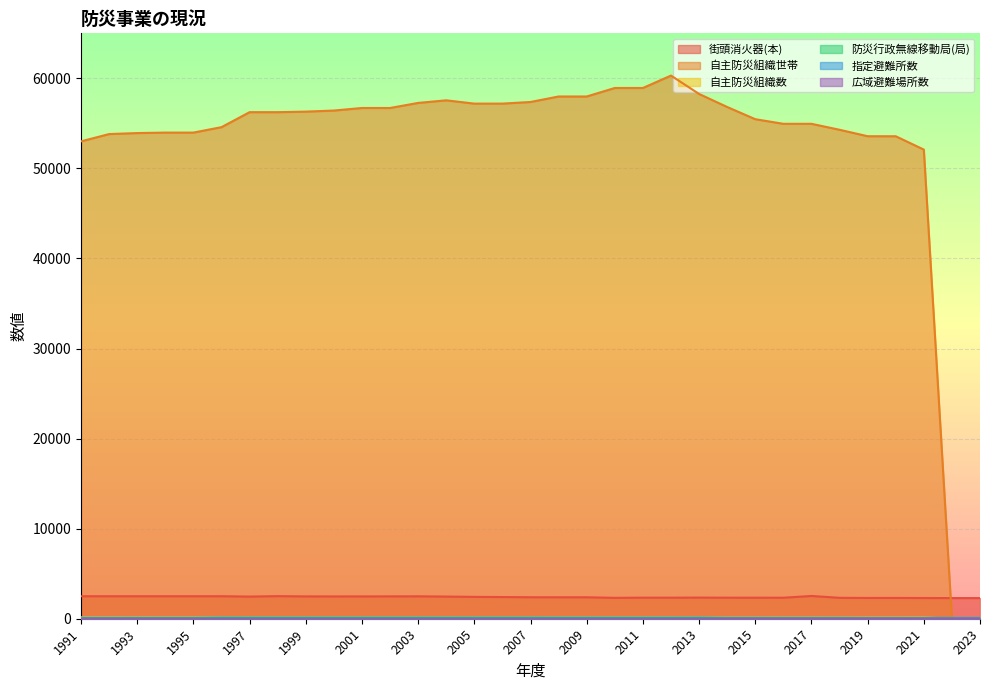

Which series has the widest spread of values?

自主防災組織世帯